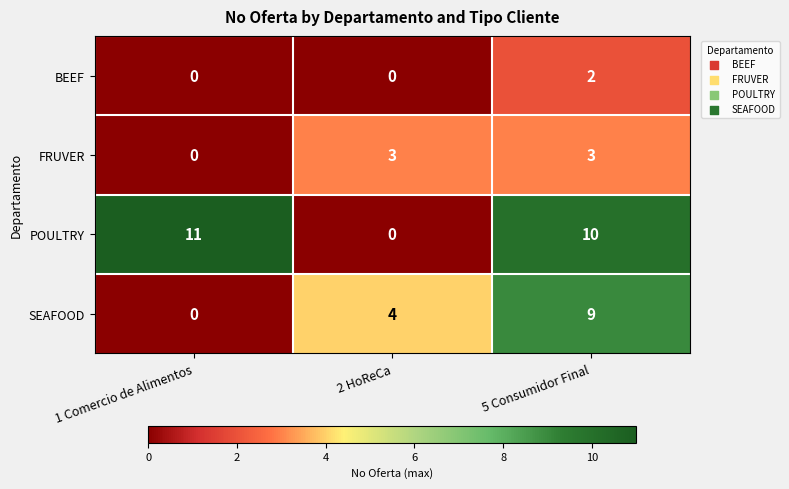

How many distinct data groups are displayed?

4